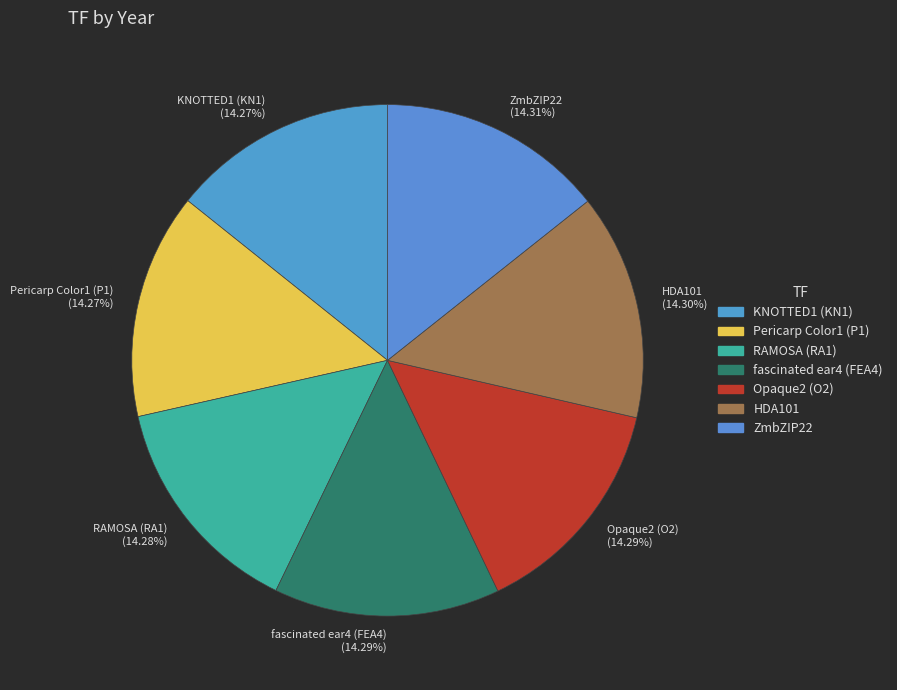

Combined, do Opaque2 (O2) and ZmbZIP22 account for over 50%?

No